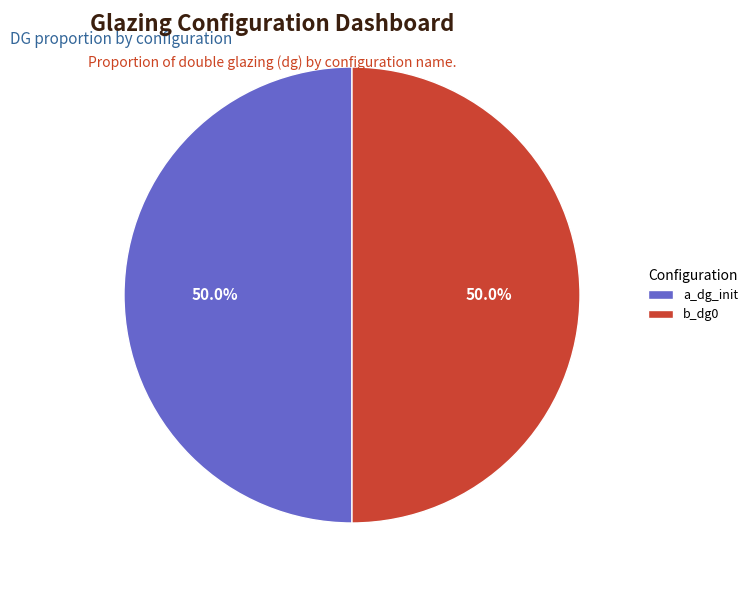

Approximately how many times larger is the value at b_dg0 compared to a_dg_init?

1.0